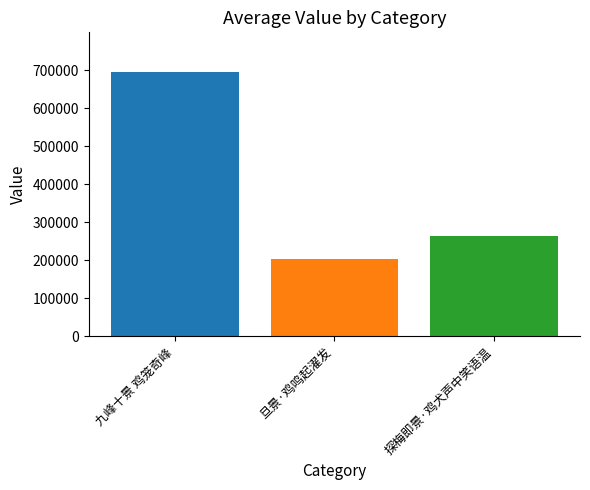

What is the label of the 3rd bar from the left?

探梅即景·鸡犬声中笑语温